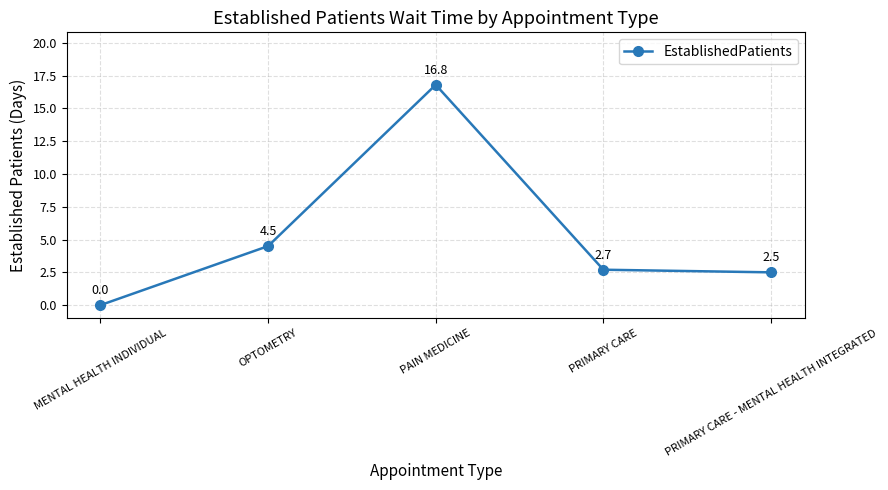

Rank the categories by value from highest to lowest.

PAIN MEDICINE, OPTOMETRY, PRIMARY CARE, PRIMARY CARE - MENTAL HEALTH INTEGRATED, MENTAL HEALTH INDIVIDUAL